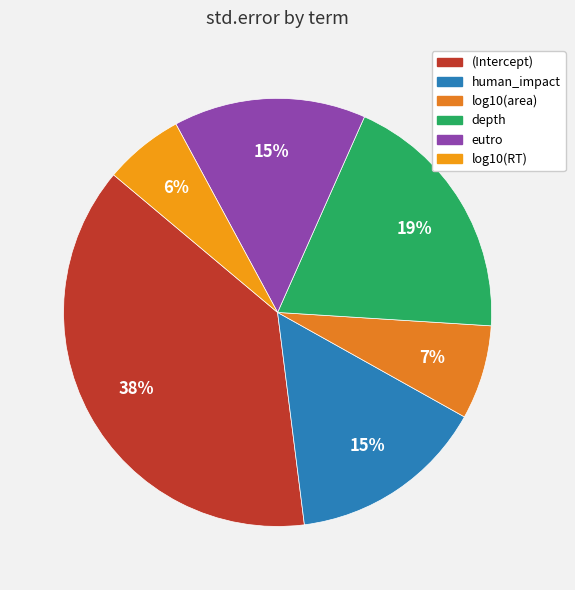

What percentage is the log10(RT) slice, to the nearest percent?

6%